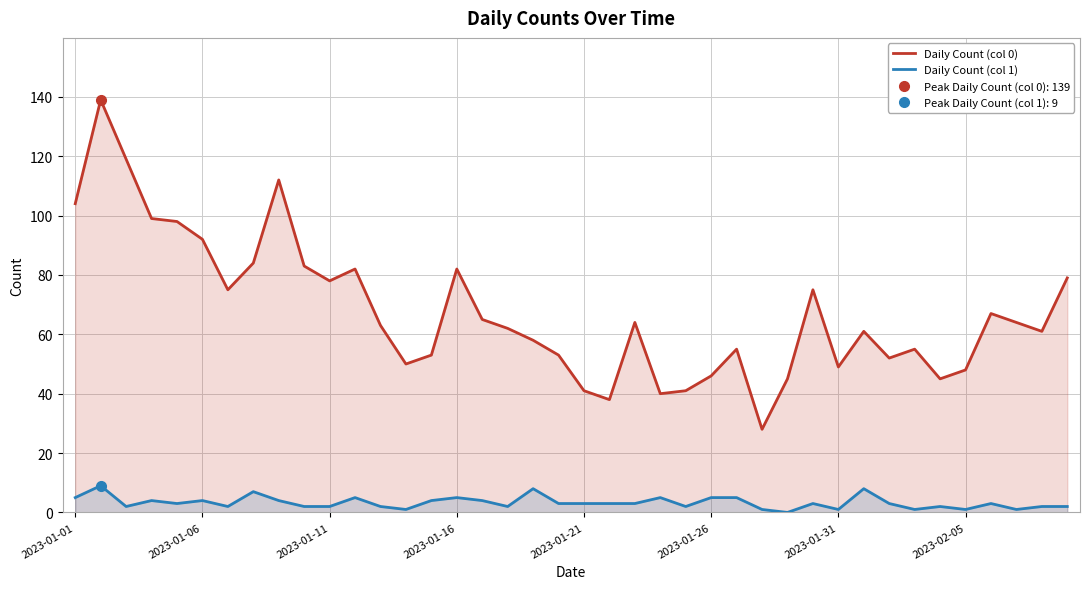

In Daily Count (col 0), how many points are higher than both neighbors (excluding endpoints)?

10